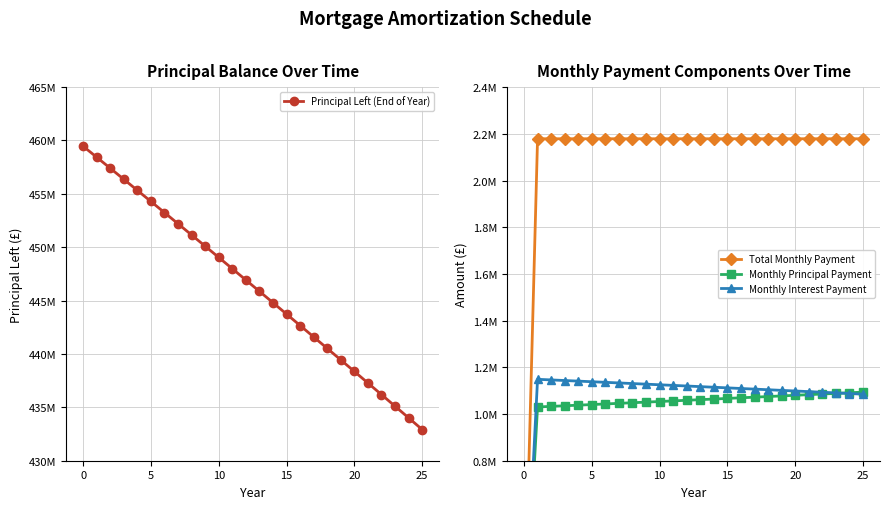

At which label does Monthly Principal Payment first exceed 1061500?

13